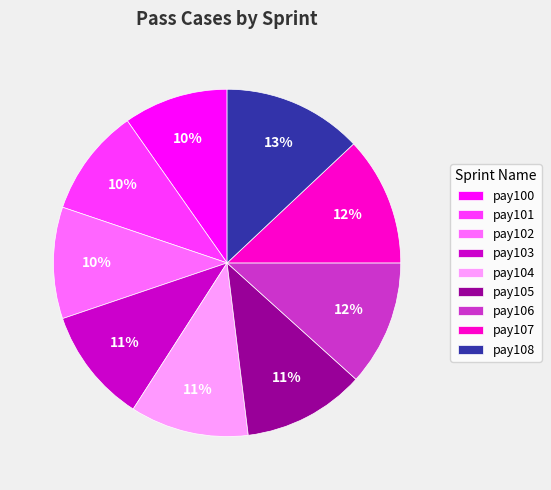

Approximately how many times larger is the value at pay103 compared to pay107?

0.9